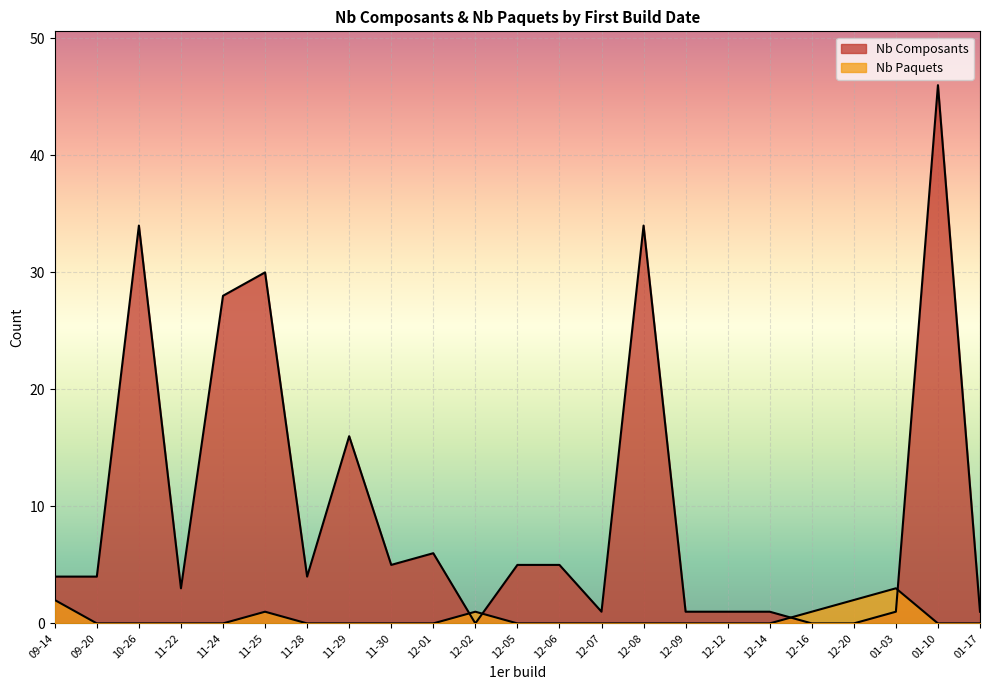

Between 2016-12-06 and 2016-12-16, which is larger?

2016-12-06